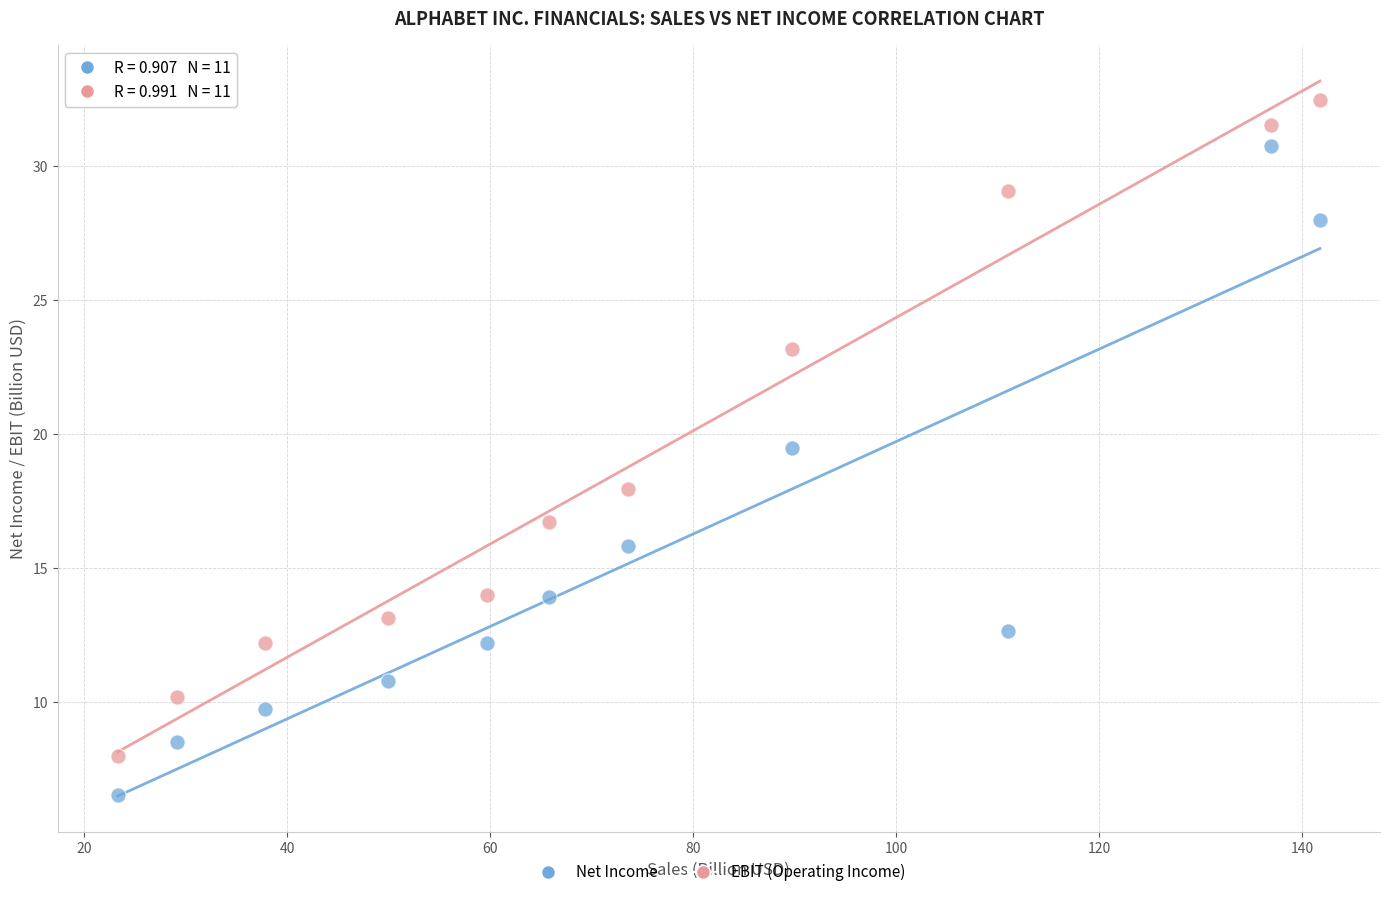

Which series contains the highest Y value?

EBIT (Operating Income)